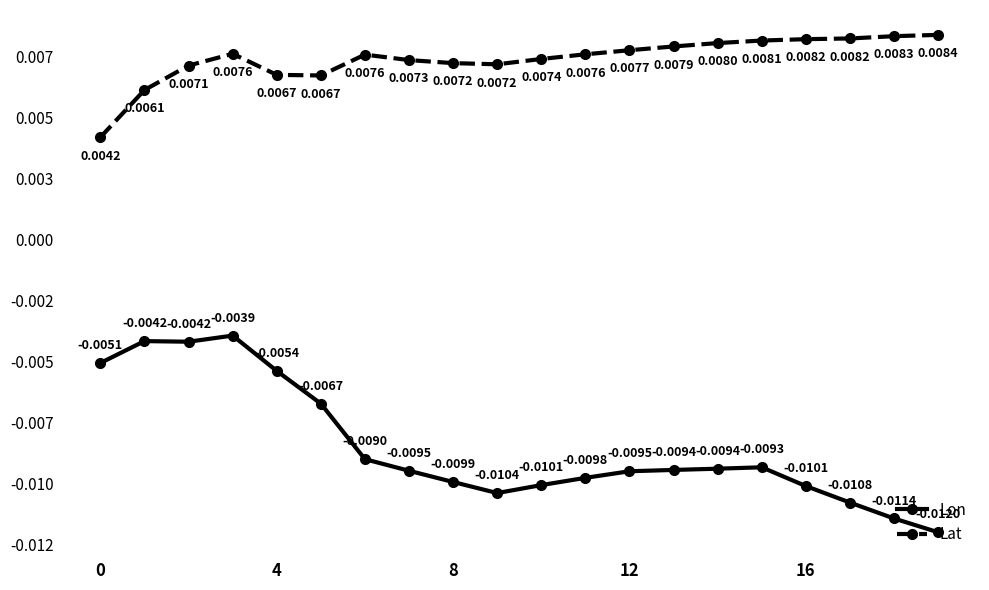

How many interior local valleys does the Lon series have?

2